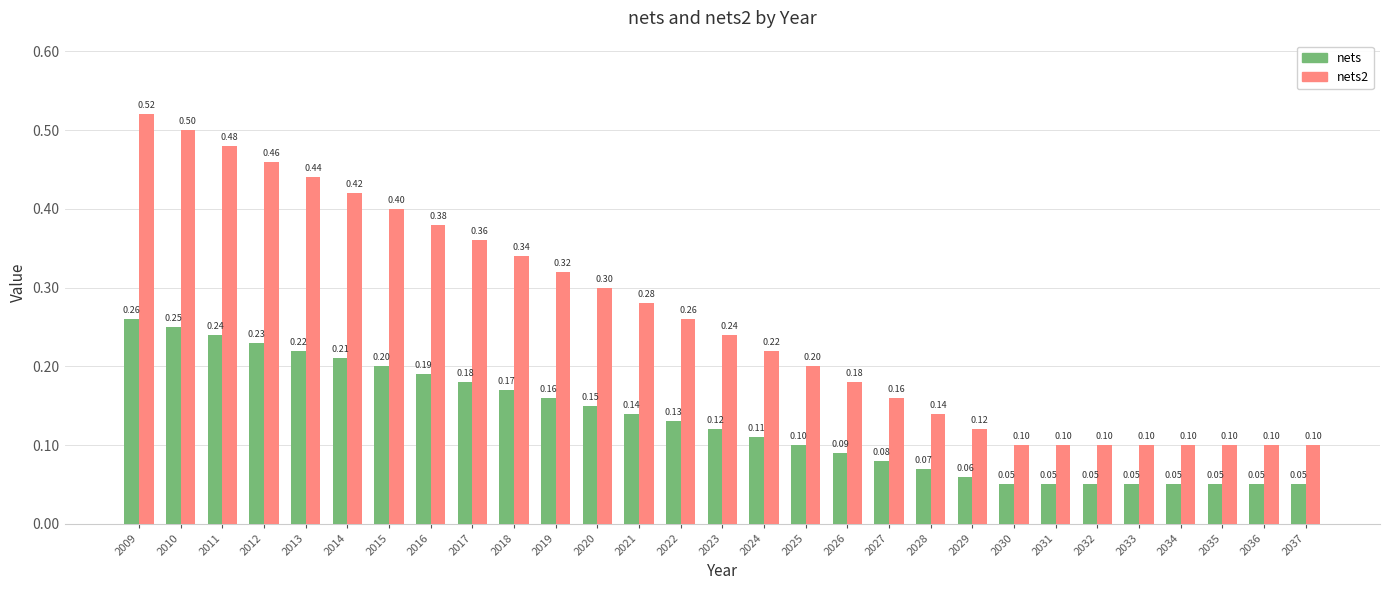

What is the smallest value displayed?

0.1